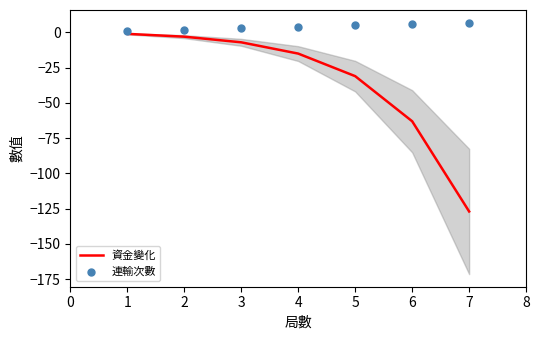

At how many categories does at least one series exceed -34?

7